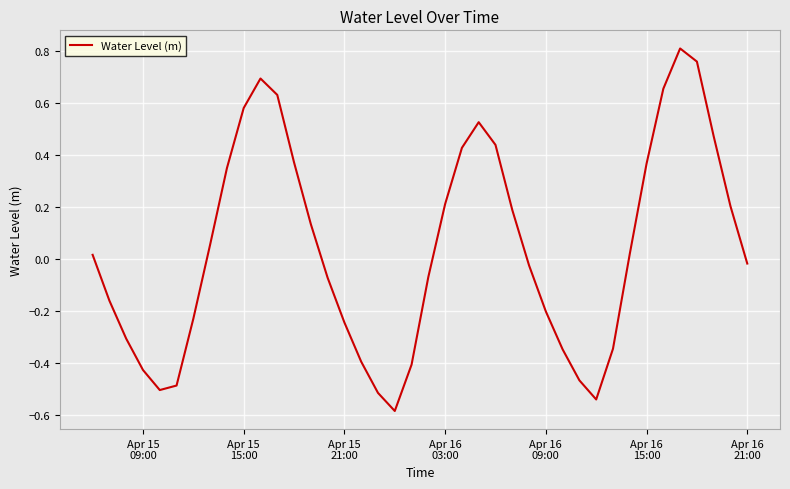

Is this an area chart (filled region under the line)?

No